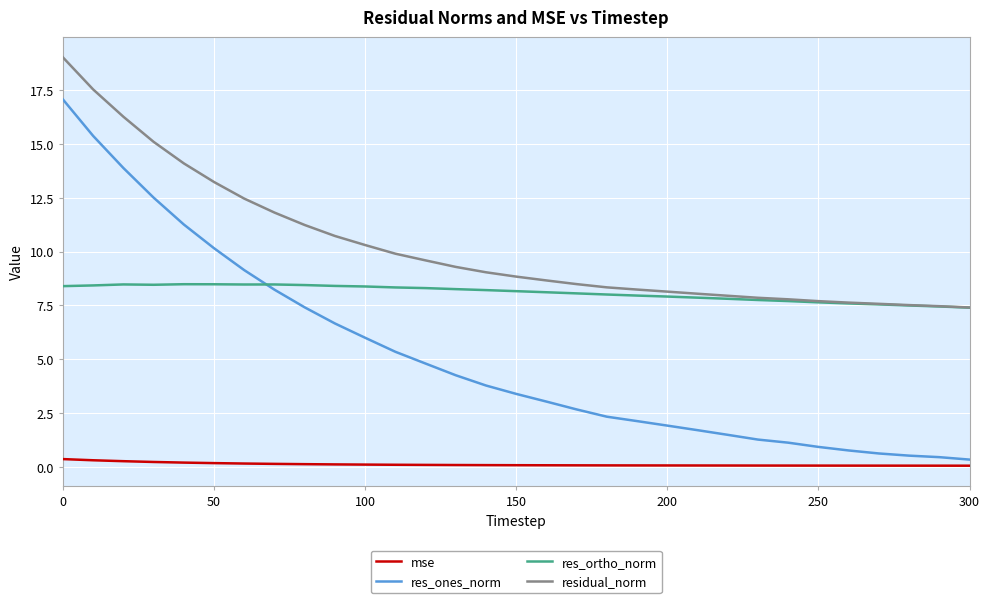

What is the highest value of the res_ones_norm series?

17.1